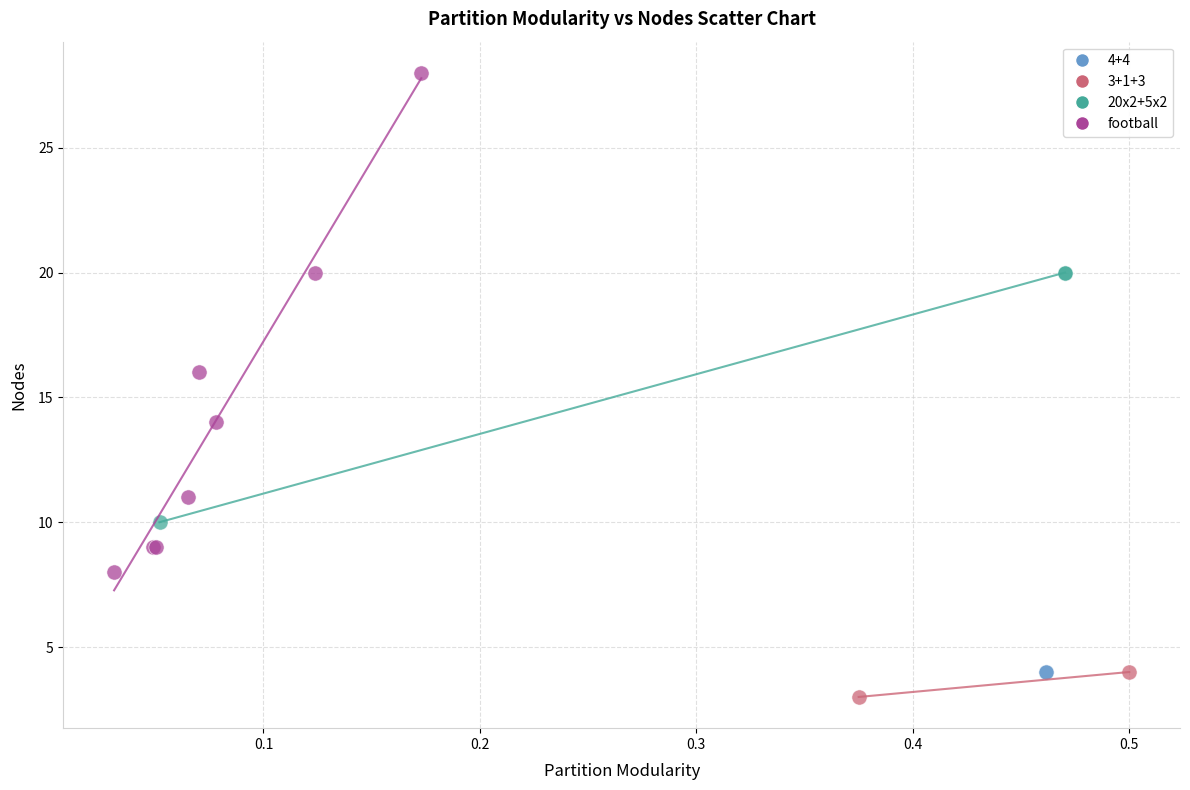

What are all the series names shown in the legend?

4+4, 3+1+3, 20x2+5x2, football